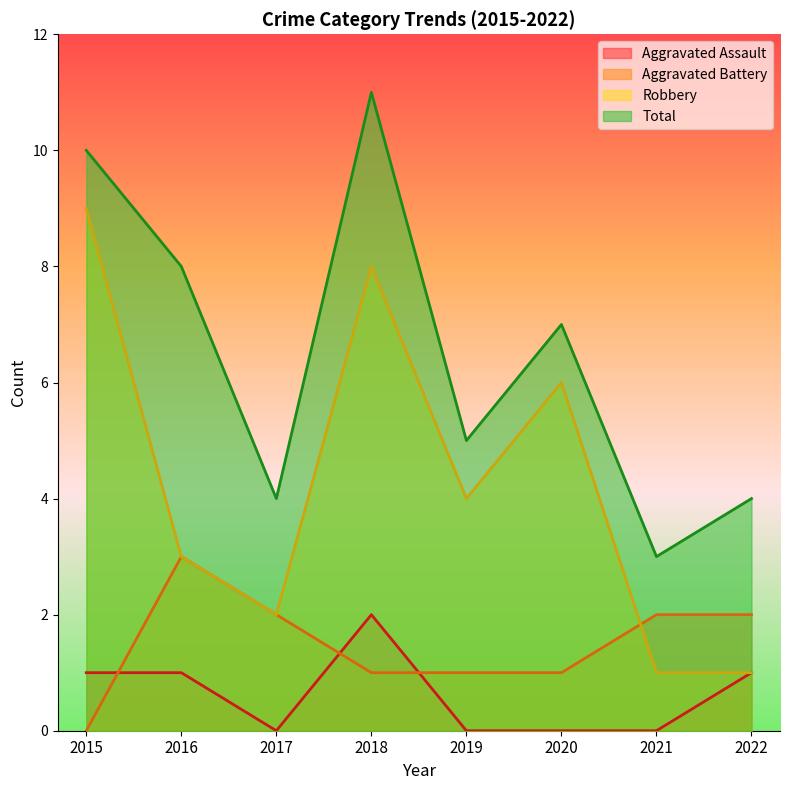

Does the chart display data point markers on the line(s)?

No